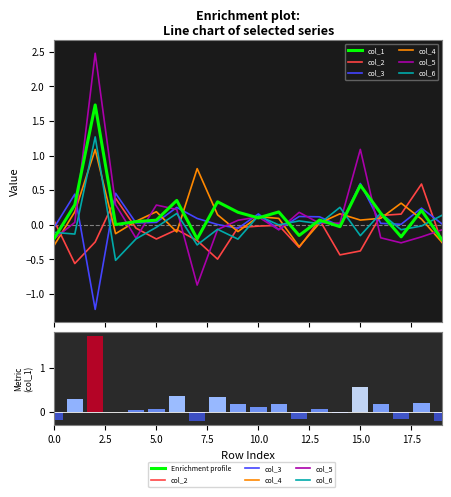

Between 5 and 15, which series saw the biggest shift?

col_5